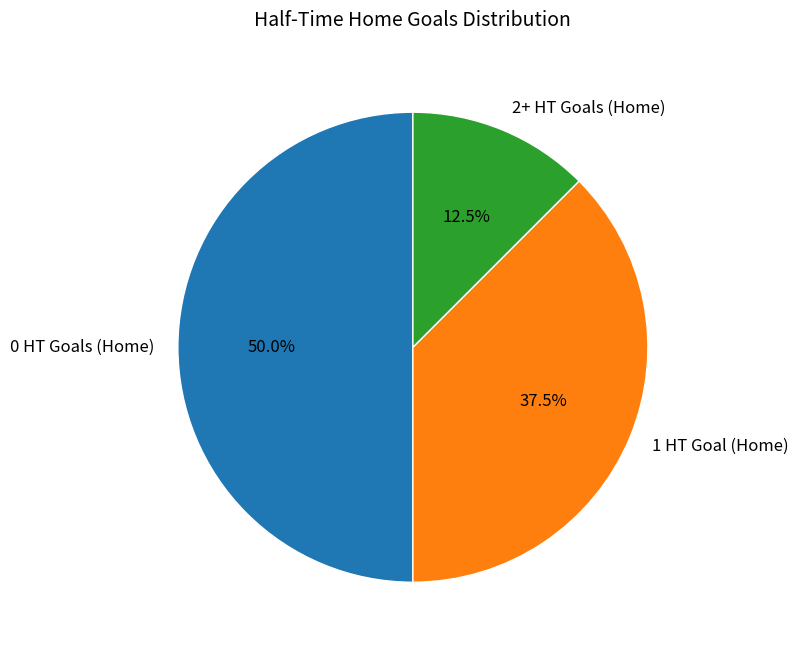

Is 2+ HT Goals (Home) the majority of the pie?

No